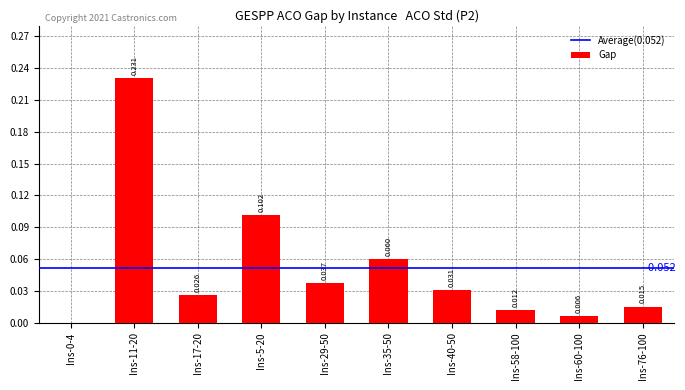

What is the sum of all values?

0.5